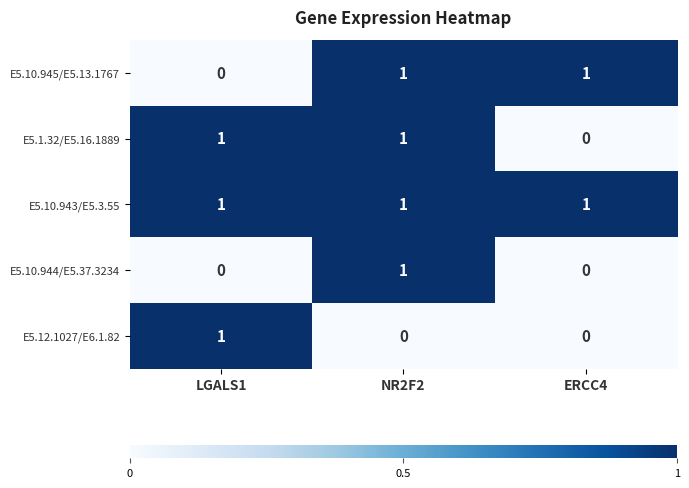

The E5.10.945/E5.13.1767 series shows 0 at LGALS1. True or false?

True